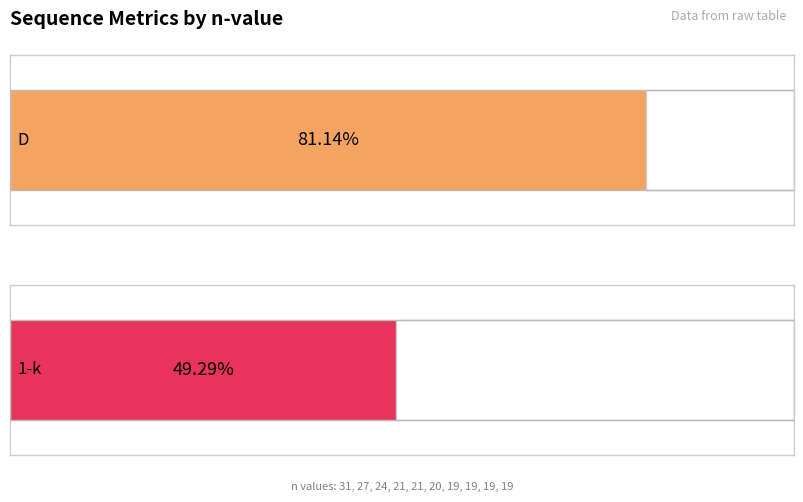

At which label does 1-k reach its minimum?

19